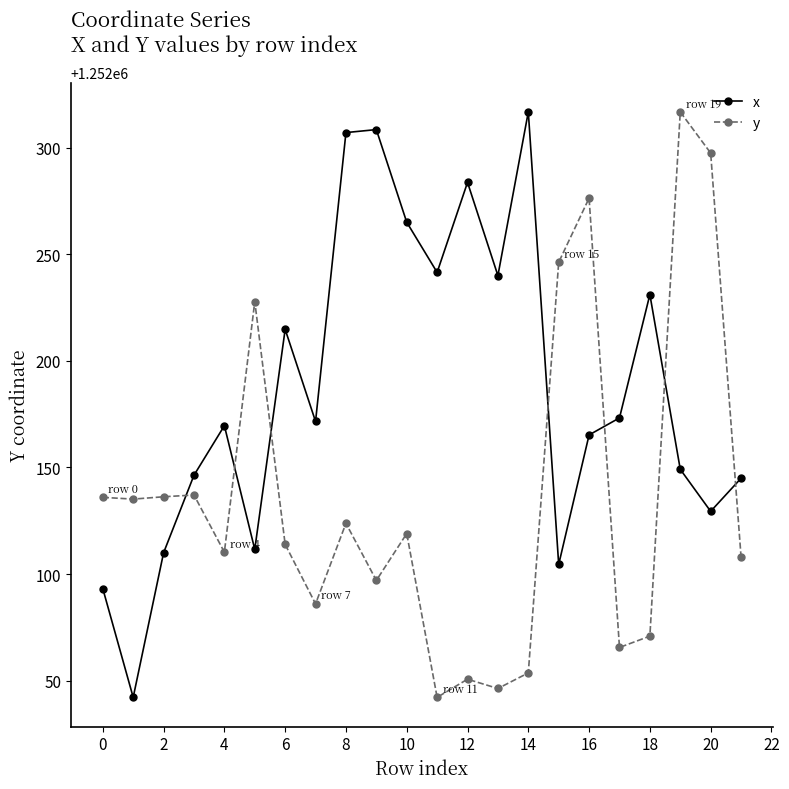

What is the greatest value displayed?

1252316.8